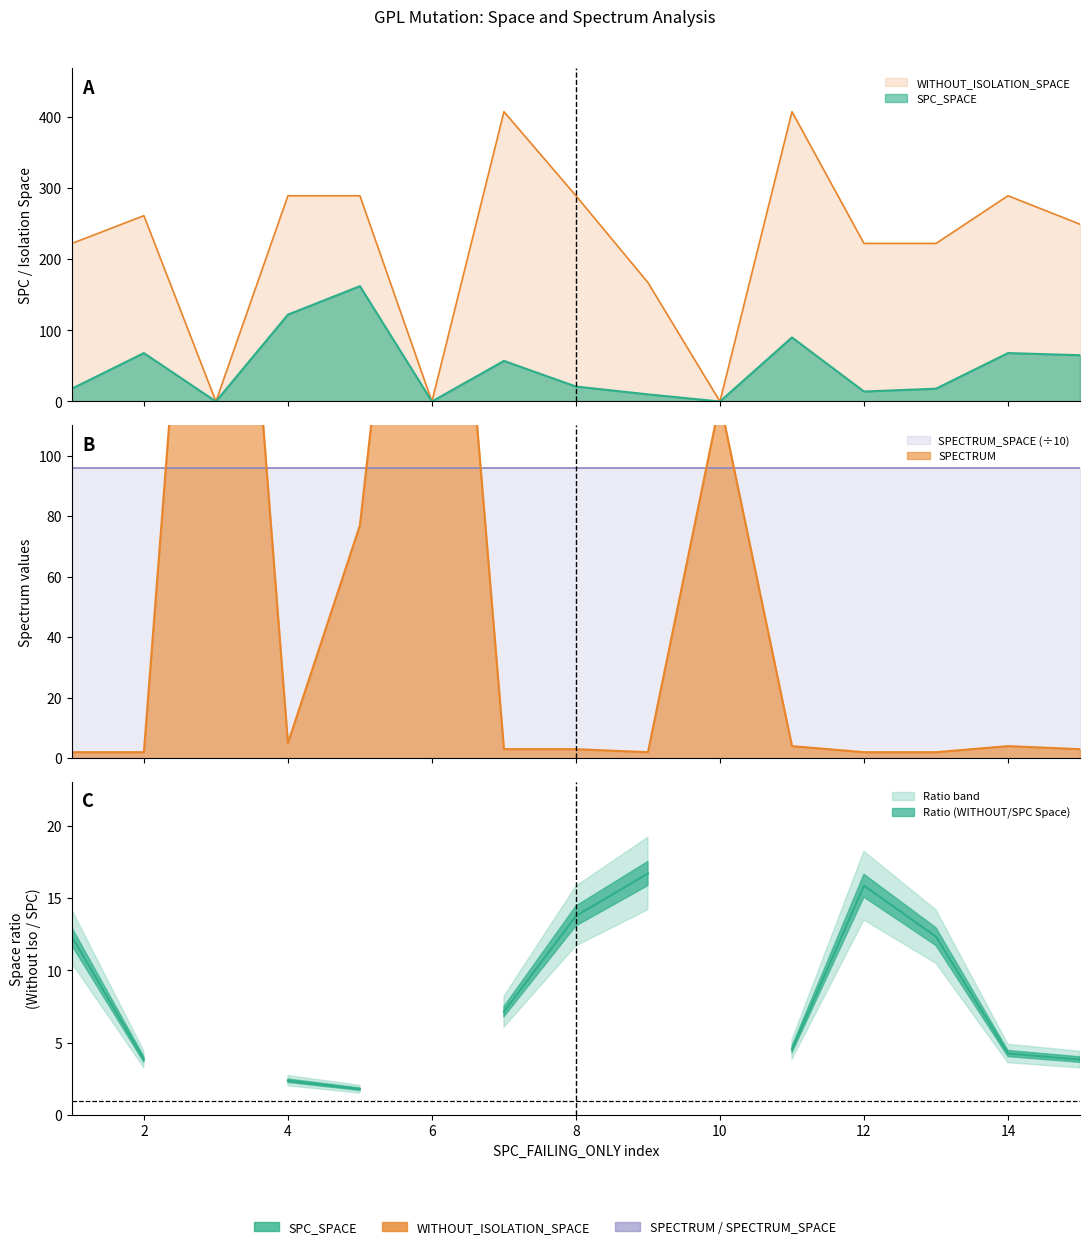

Reading left to right, what are all the values shown in this chart?

SPC_SPACE: 1=18	2=68	3=0	4=122	5=162	6=0	7=57	8=21	9=10	10=0	11=90	12=14	13=18	14=68	15=65
WITHOUT_ISOLATION_SPACE: 1=222	2=261	3=0	4=289	5=289	6=0	7=407	8=289	9=167	10=0	11=407	12=222	13=222	14=289	15=249
SPECTRUM: 1=2	2=2	3=311	4=5	5=77	6=290	7=3	8=3	9=2	10=118	11=4	12=2	13=2	14=4	15=3